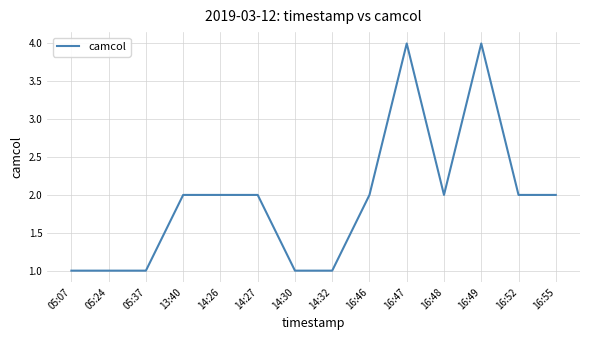

Reading left to right, transcribe all the data shown in this chart.

05:07=1	05:24=1	05:37=1	13:40=2	14:26=2	14:27=2	14:30=1	14:32=1	16:46=2	16:47=4	16:48=2	16:49=4	16:52=2	16:55=2